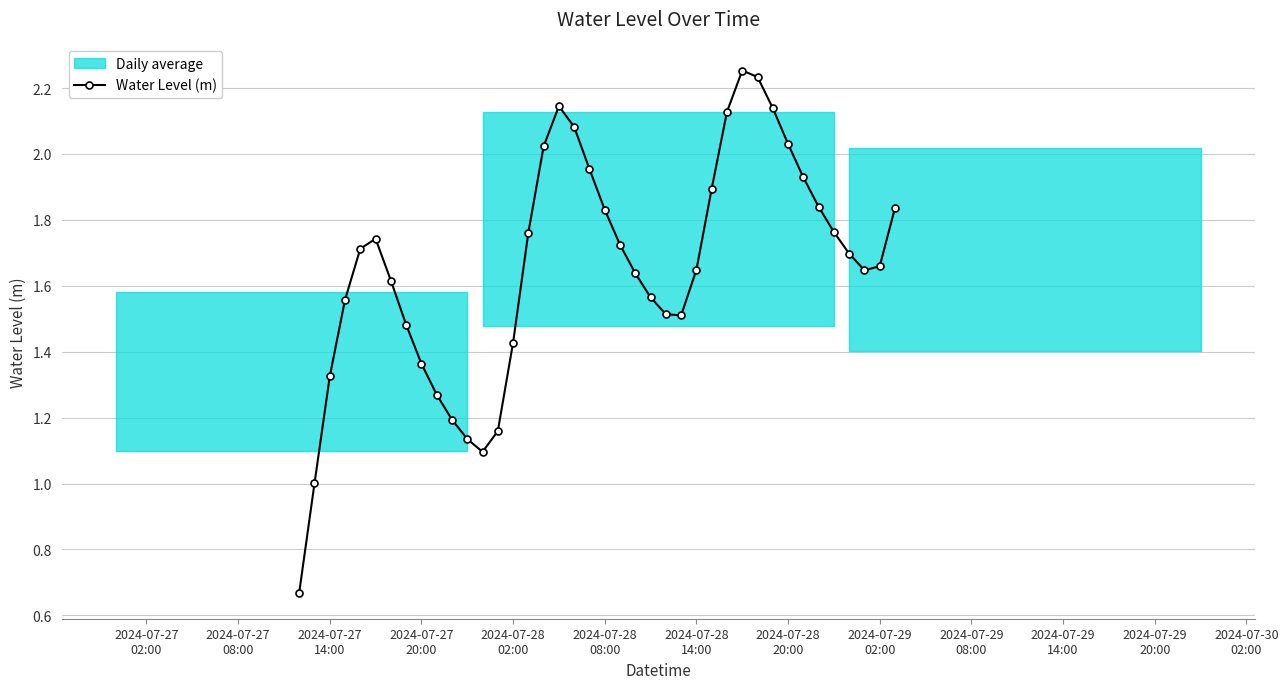

In Water Level (m), how many points are lower than both neighbors (excluding endpoints)?

3